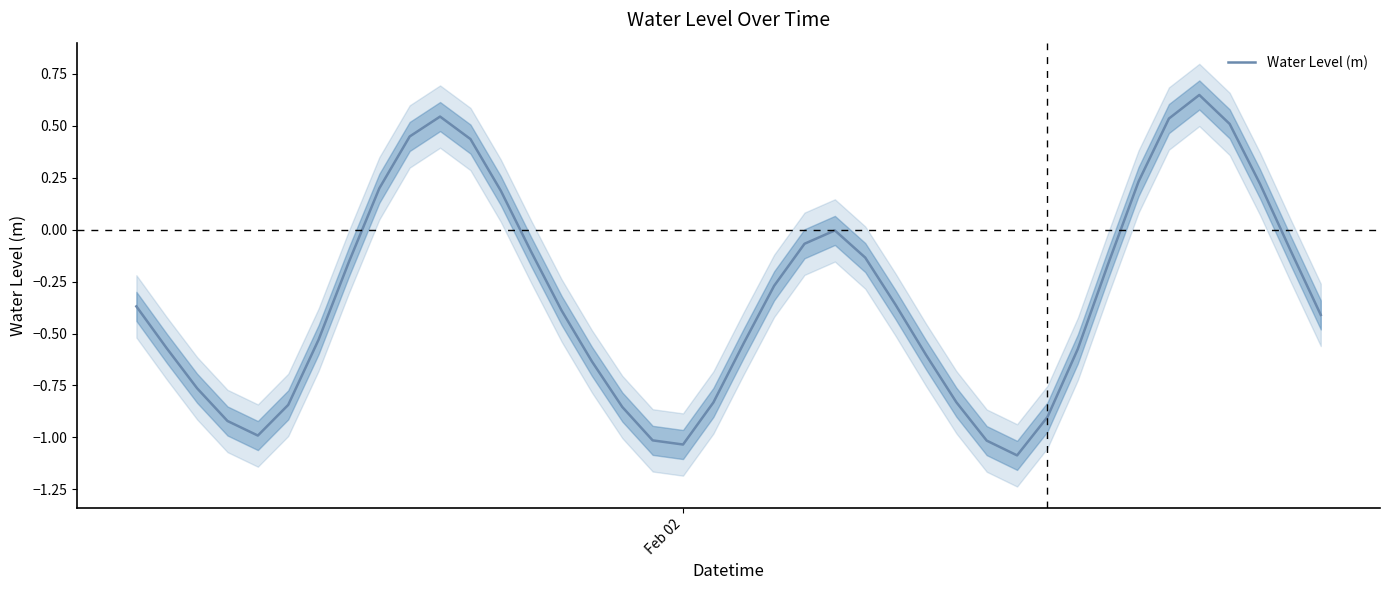

What is the difference between the second highest and minimum values?

1.6